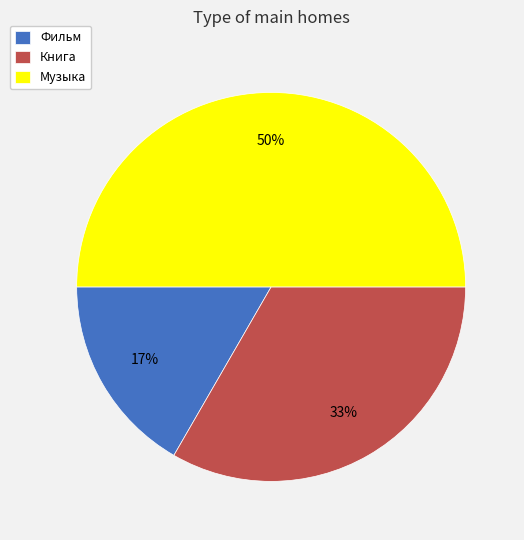

Do Фильм and Музыка together represent more than half of the pie?

Yes